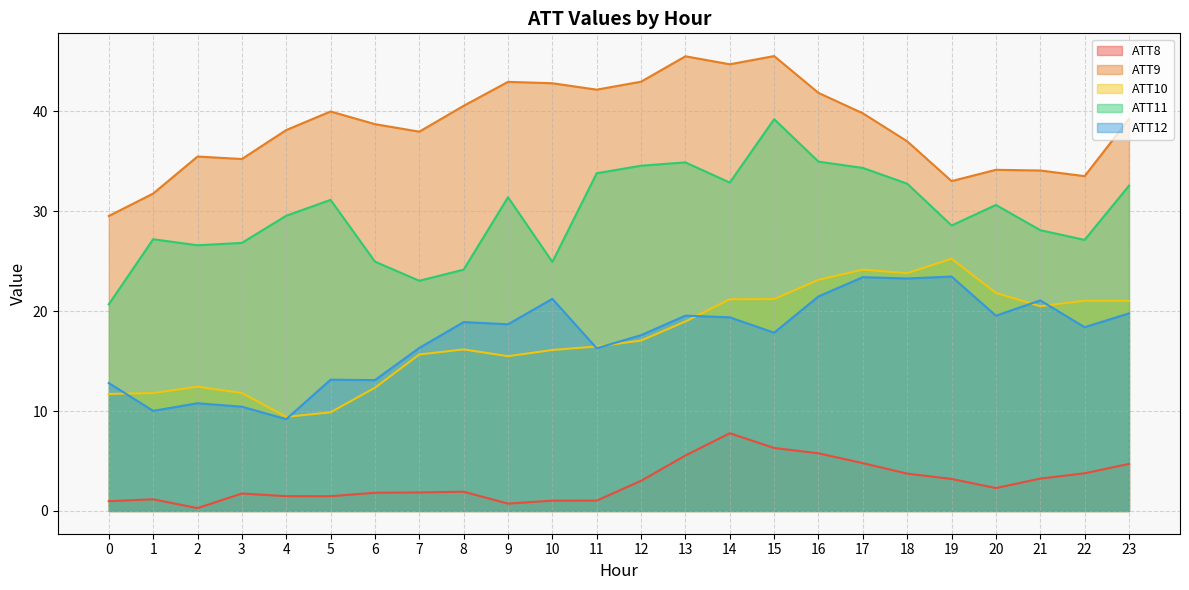

List the series in order of their peak value, lowest first.

ATT8, ATT12, ATT10, ATT11, ATT9